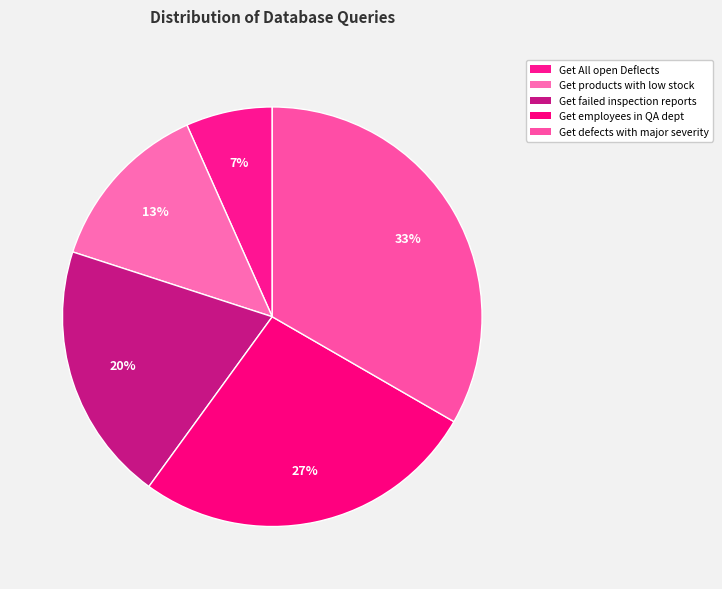

What percentage is the Get defects with major severity slice, to the nearest percent?

33%